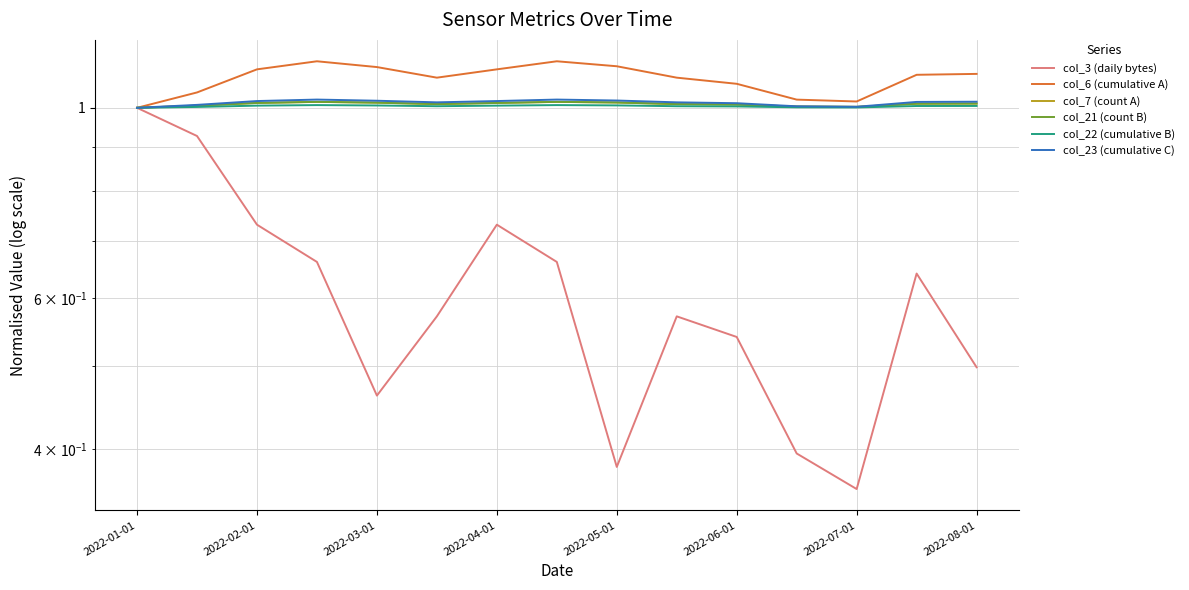

Count the number of categories in the chart.

15